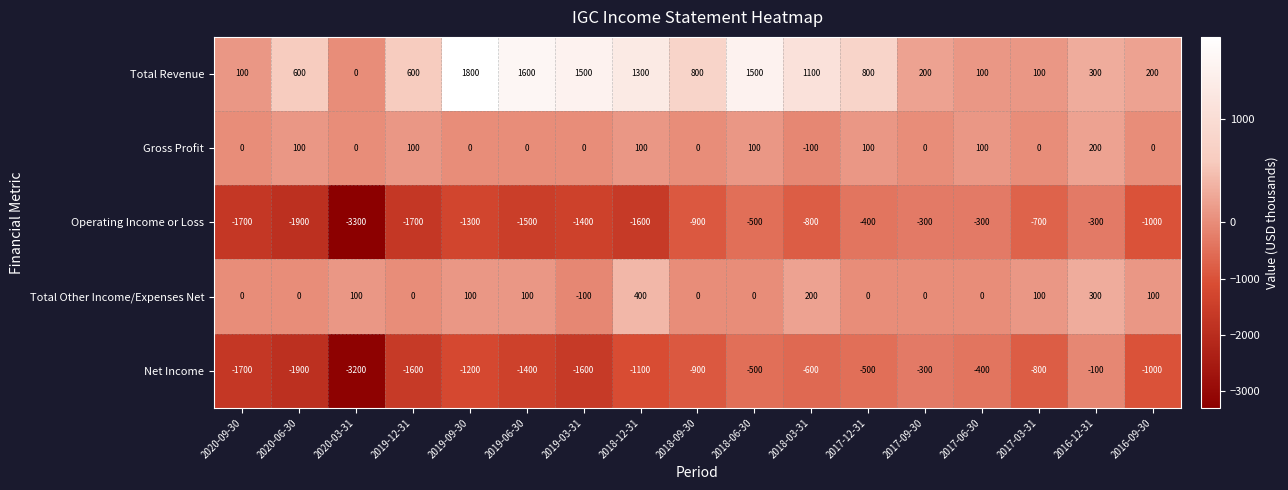

How many distinct data groups are displayed?

5